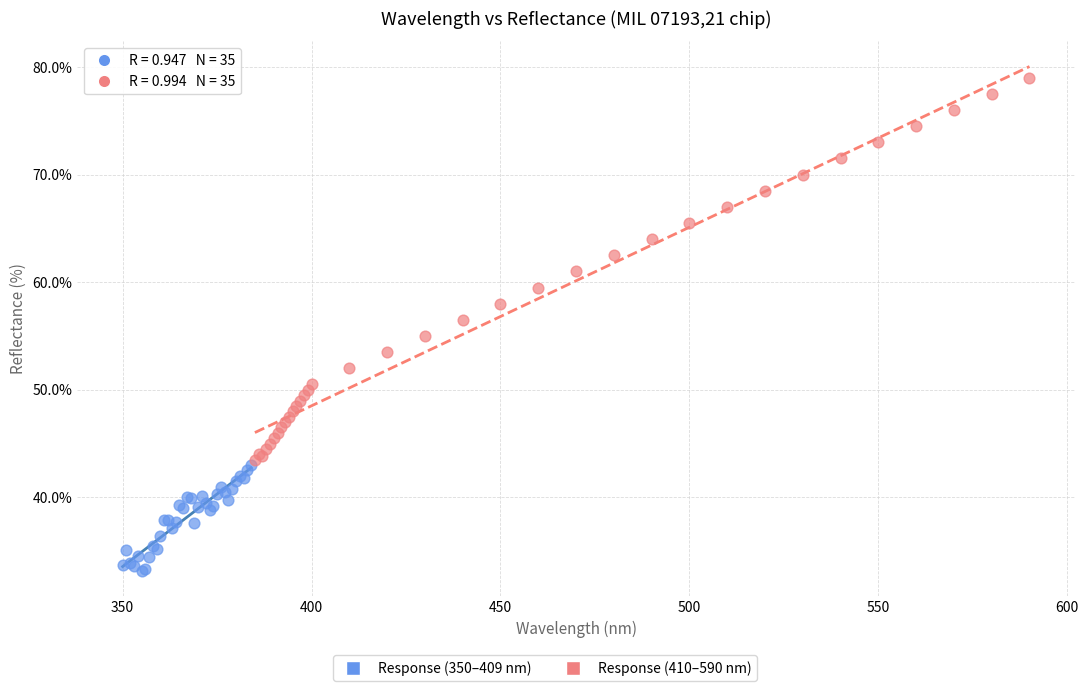

Which series reaches the minimum Y coordinate?

Response (350–409 nm)